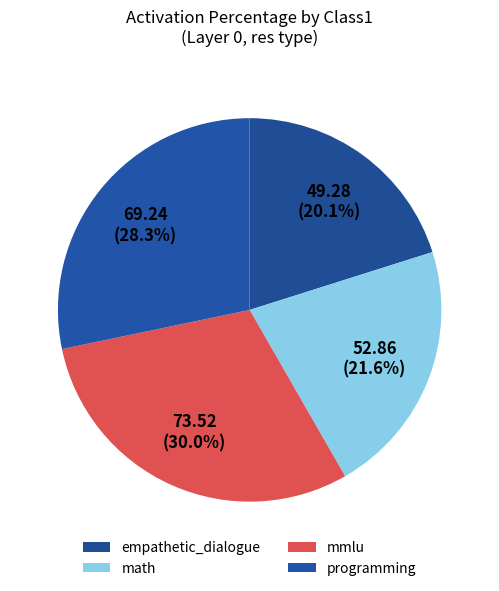

Is there any slice that represents more than half of the pie?

No